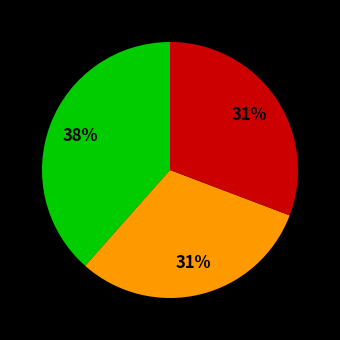

To the nearest percent, what is the average slice percentage?

33%